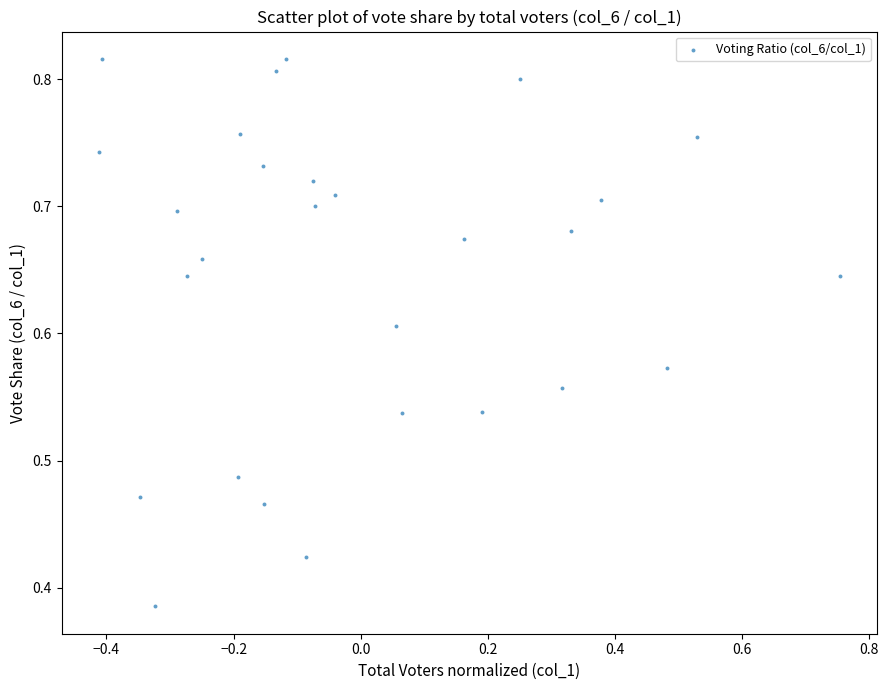

What is the range of X values (max minus min)?

1.2